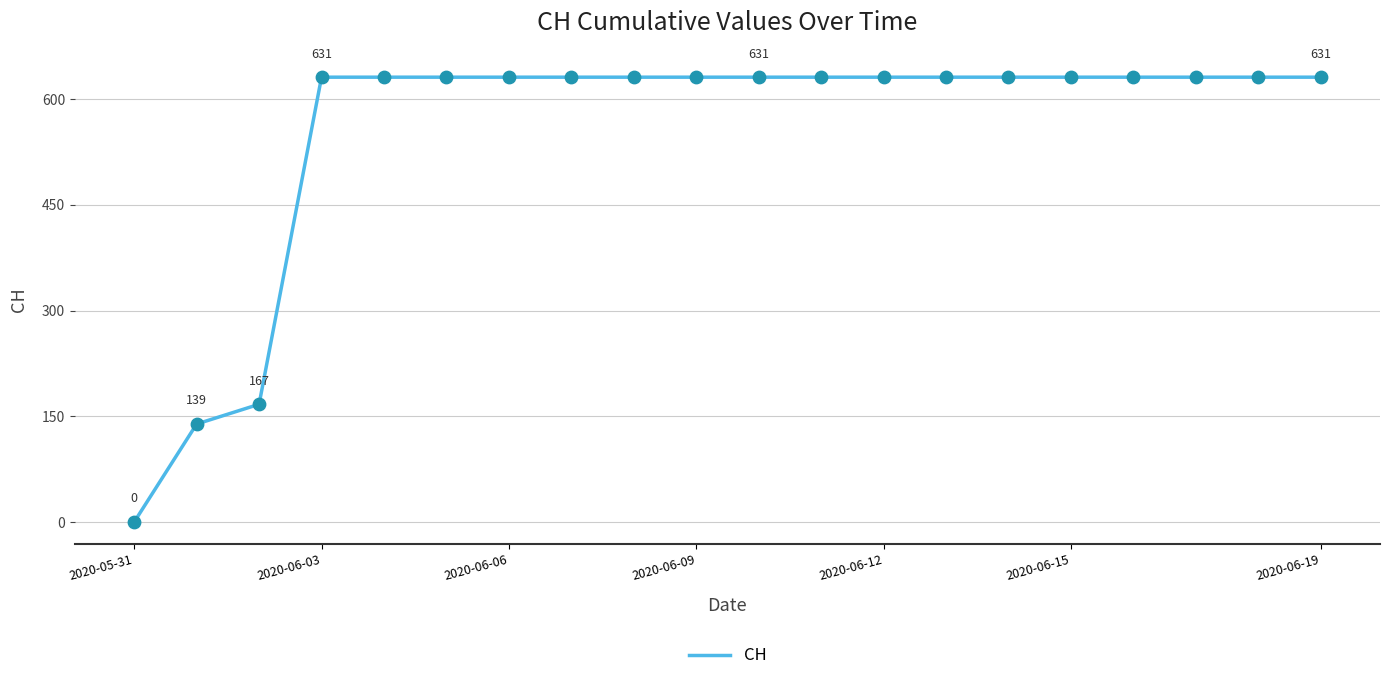

What is the maximum value shown in the chart?

631